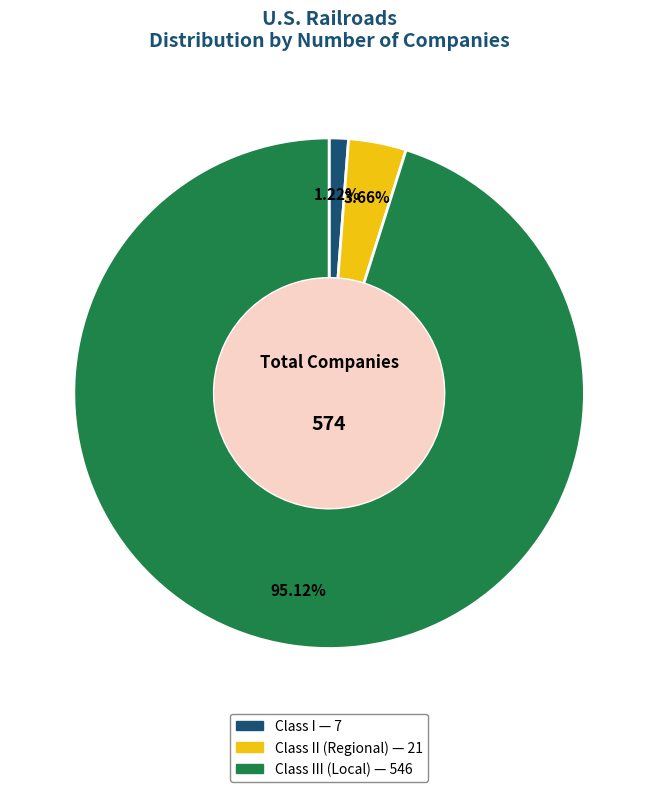

Is there any slice that represents more than half of the pie?

Yes